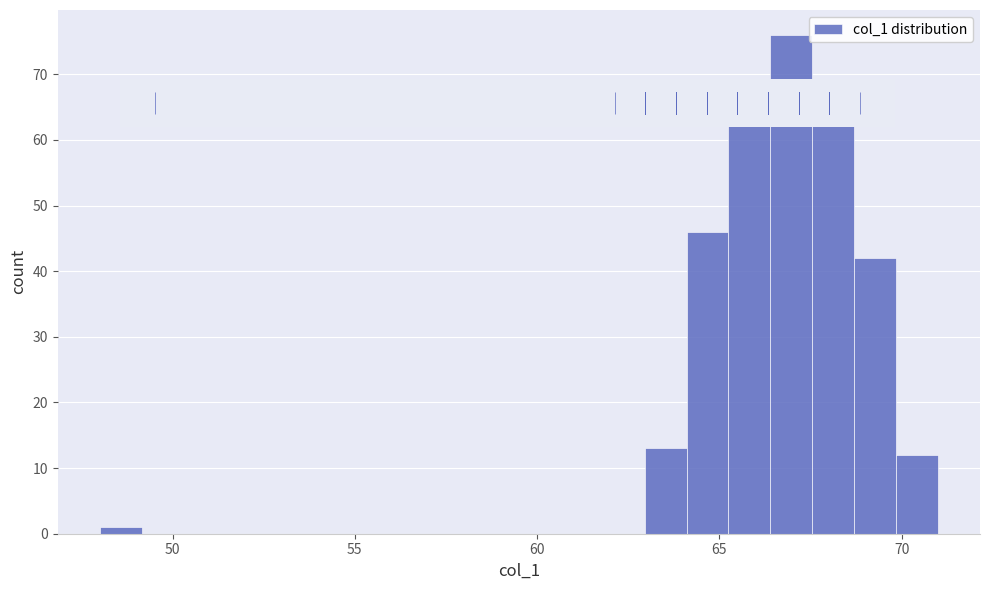

Around what value on the x-axis is the tallest bar? Give the approximate position of its centre, as read against the axis.

67.0